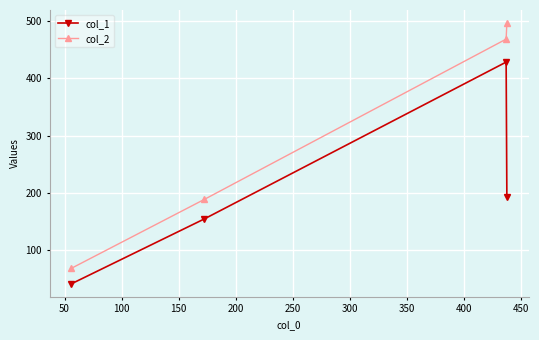

Which series has the widest spread of values?

col_2